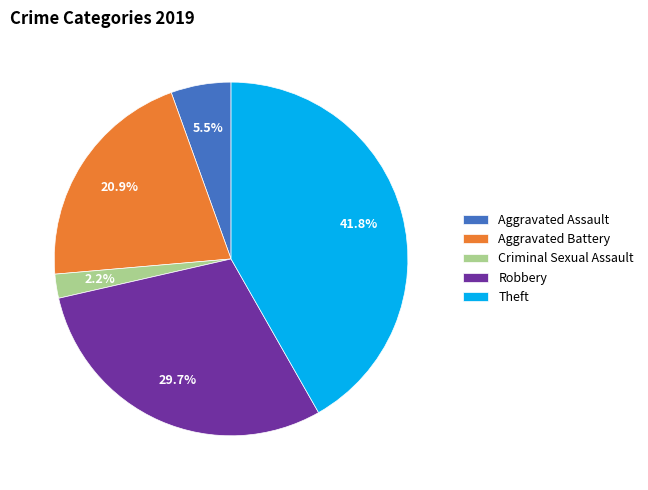

Approximately how many times larger is the value at Theft compared to Aggravated Battery?

2.0